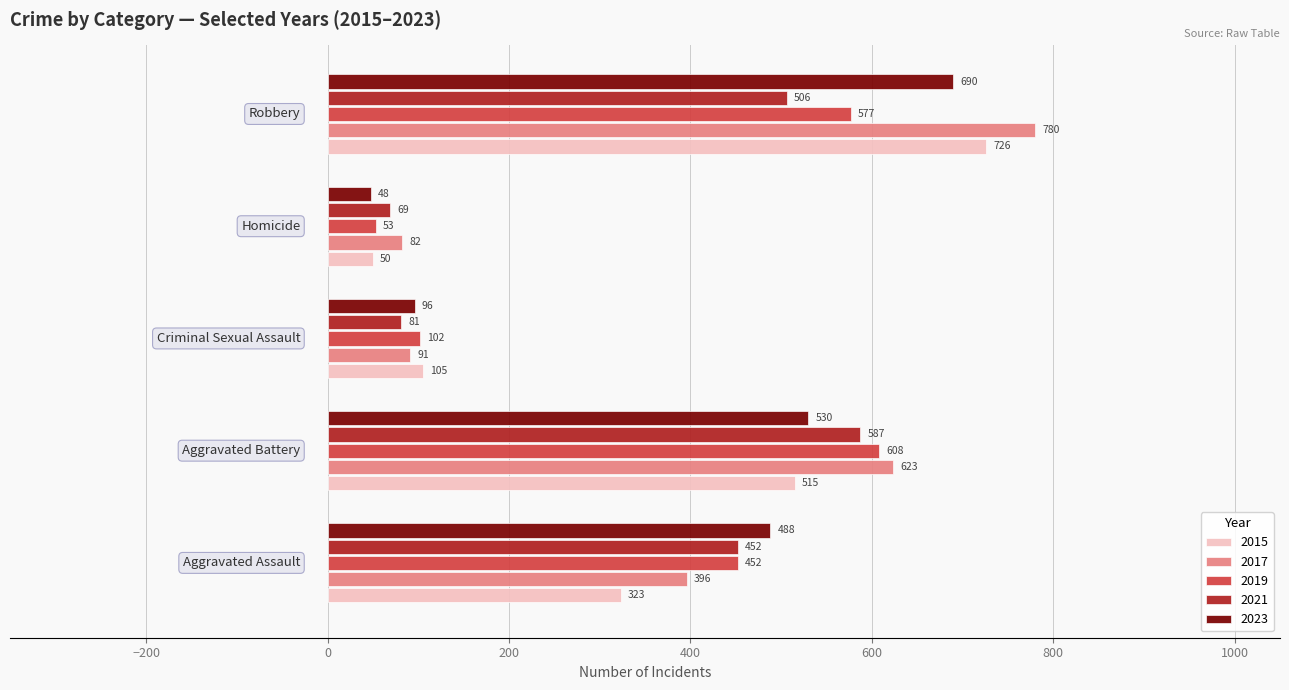

At how many categories does at least one series exceed 379?

3